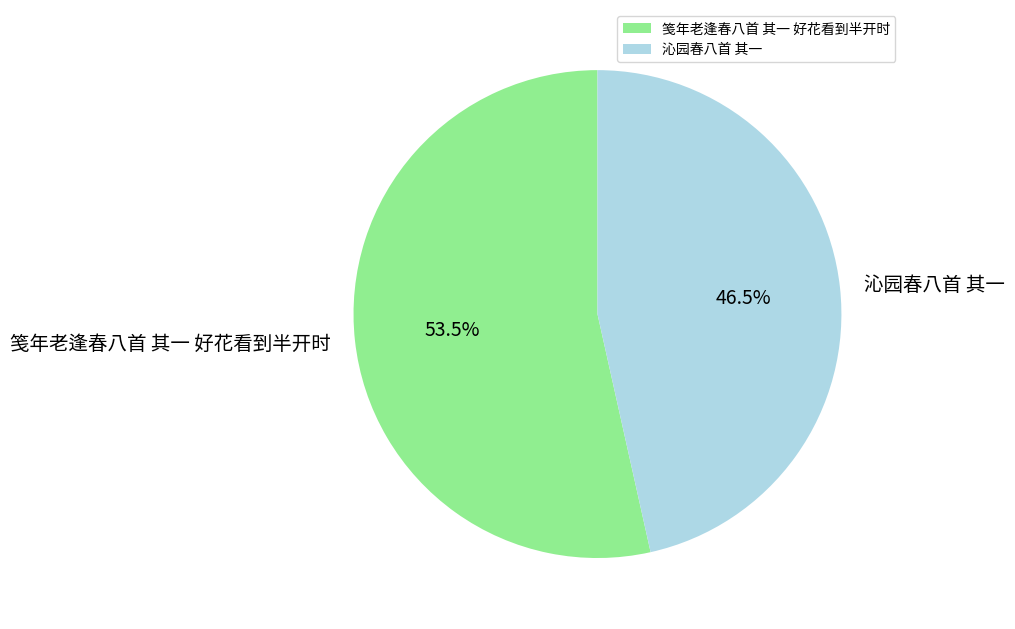

What percentage do 笺年老逢春八首 其一 好花看到半开时 and 沁园春八首 其一 together represent?

100.0%